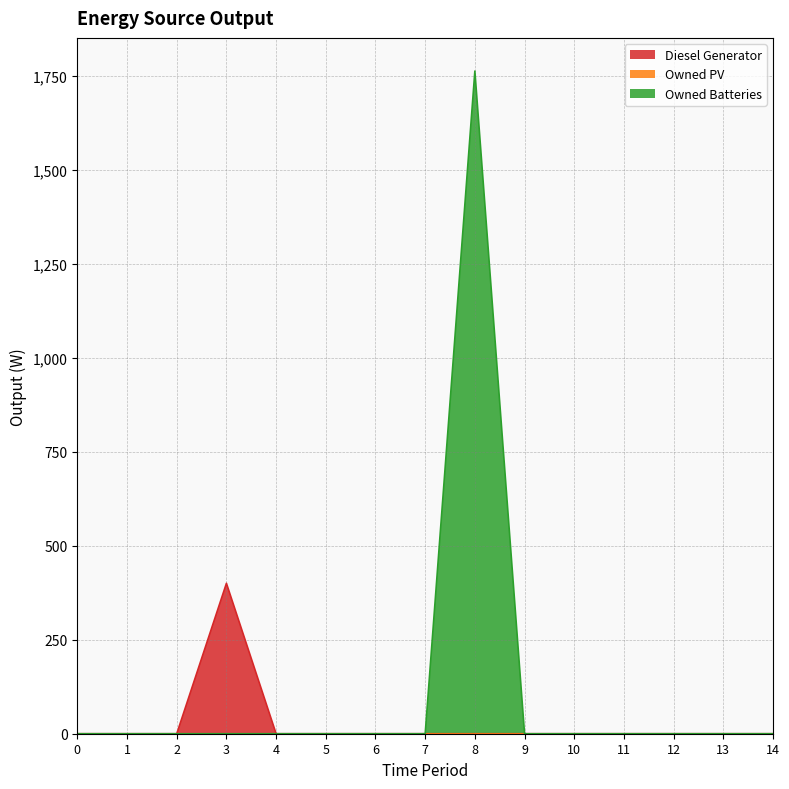

How many lines are shown in the chart?

3